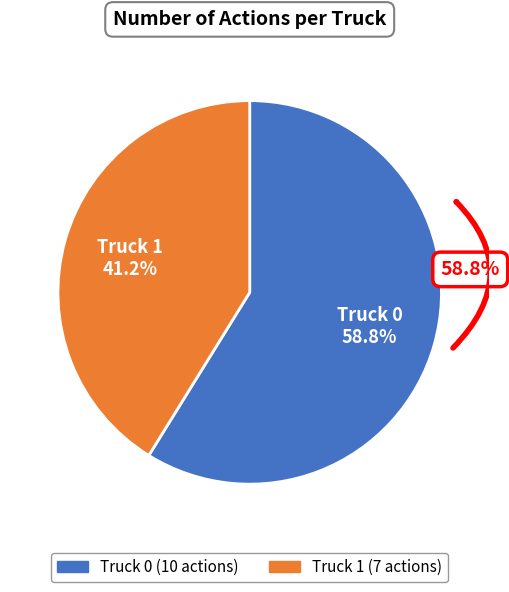

To the nearest percent, what is the combined percentage of Truck 0 and Truck 1?

100%